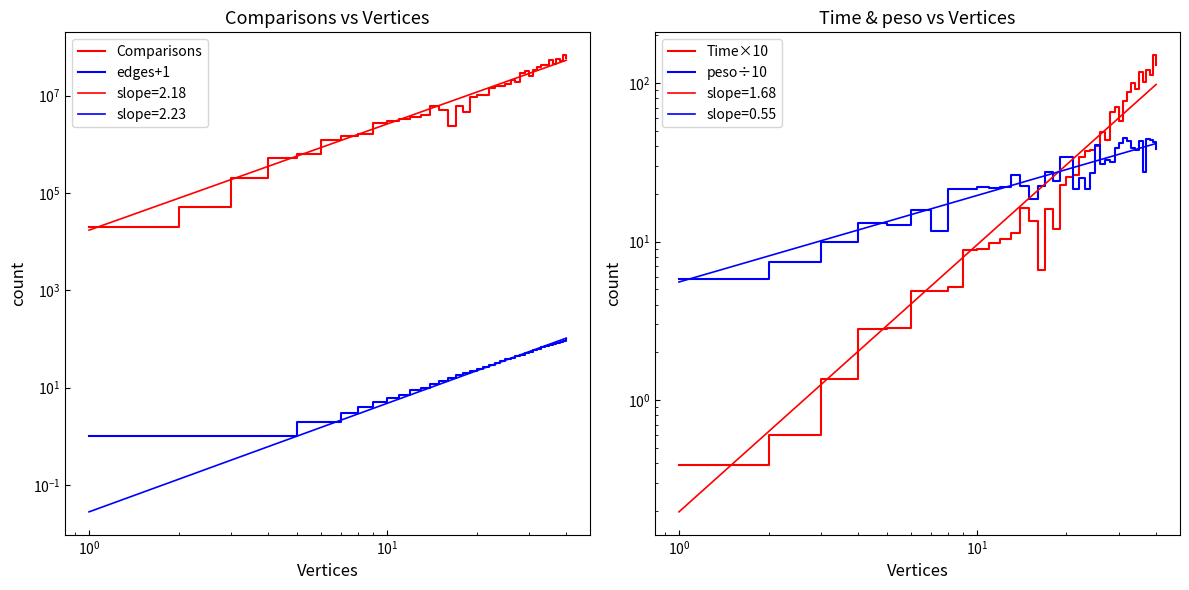

What is the minimum value shown in the chart?

0.4